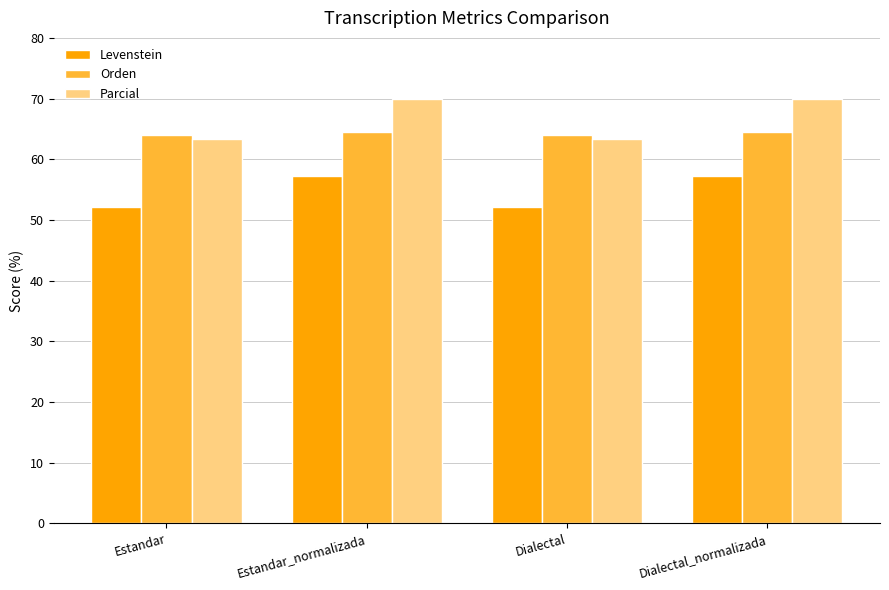

At how many categories does at least one series exceed 63?

4